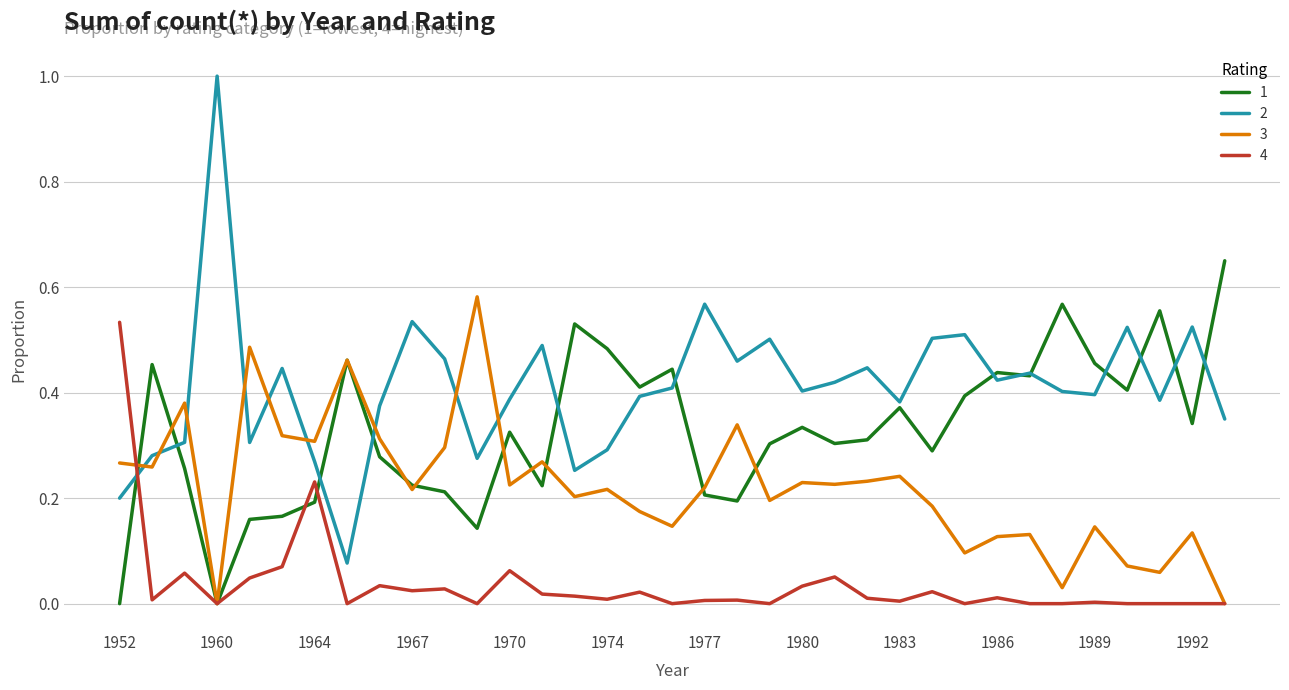

Does the chart display data point markers on the line(s)?

No